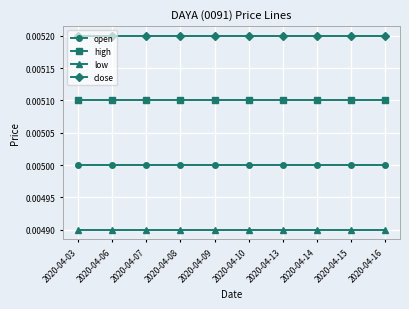

Is the value of high at 2020-04-06 greater than the value of low at 2020-04-10?

Yes